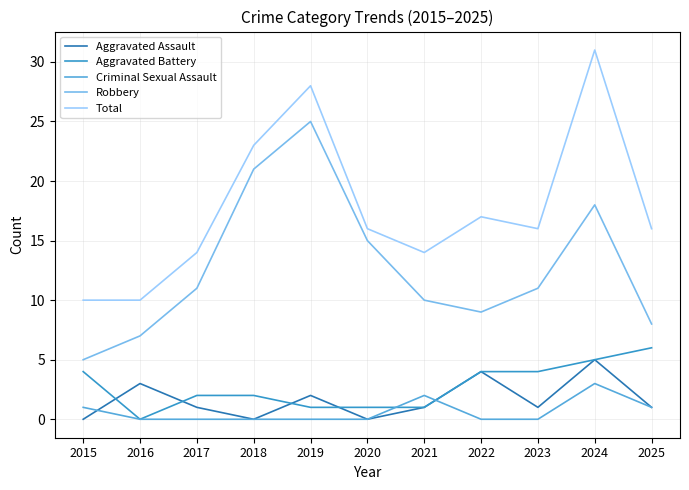

At how many categories does at least one series exceed 5?

11